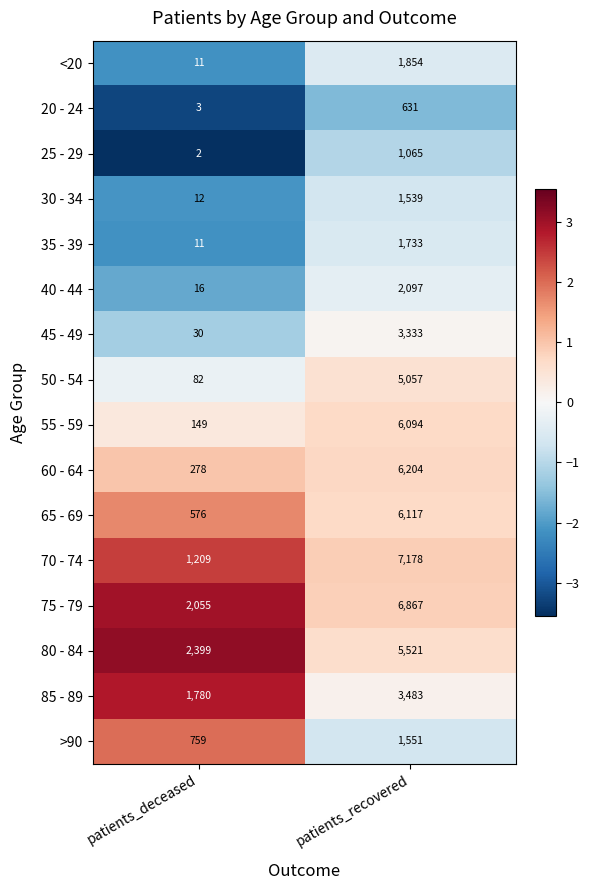

Read the 65 - 69 value at patients_deceased.

576